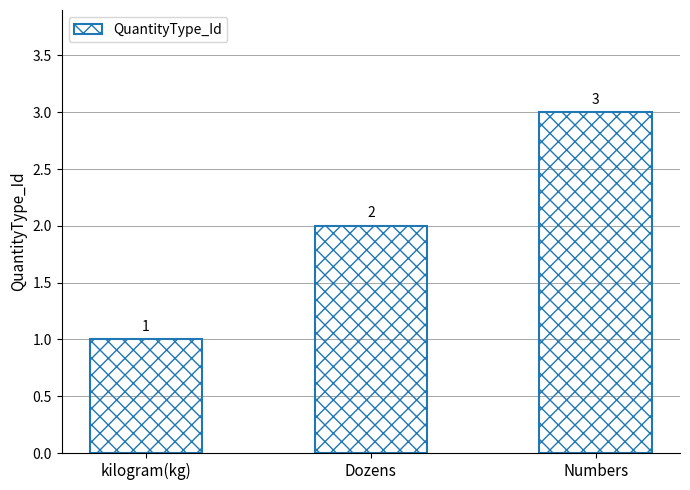

Rank the categories by value from highest to lowest.

Numbers, Dozens, kilogram(kg)